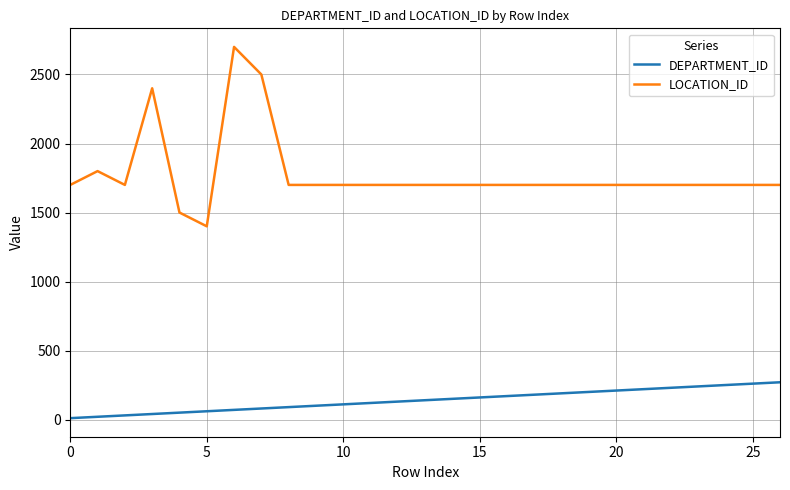

True or false: DEPARTMENT_ID and LOCATION_ID cross at least once.

False